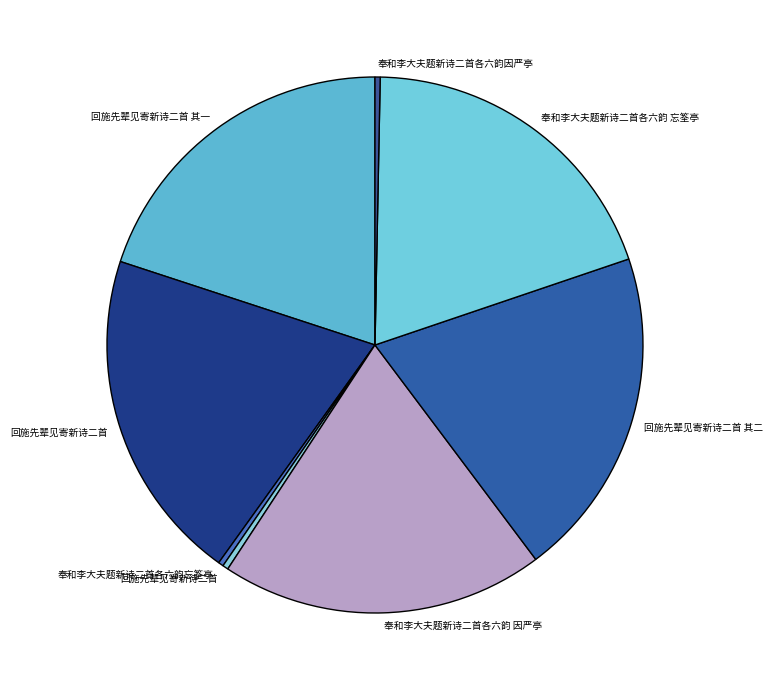

Is there a majority slice in this chart?

No